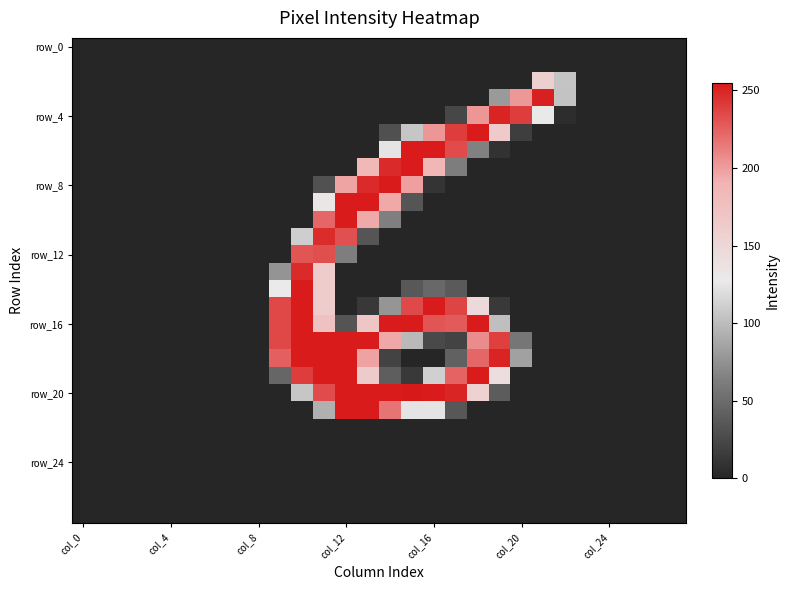

At how many categories does at least one series exceed 16?

14